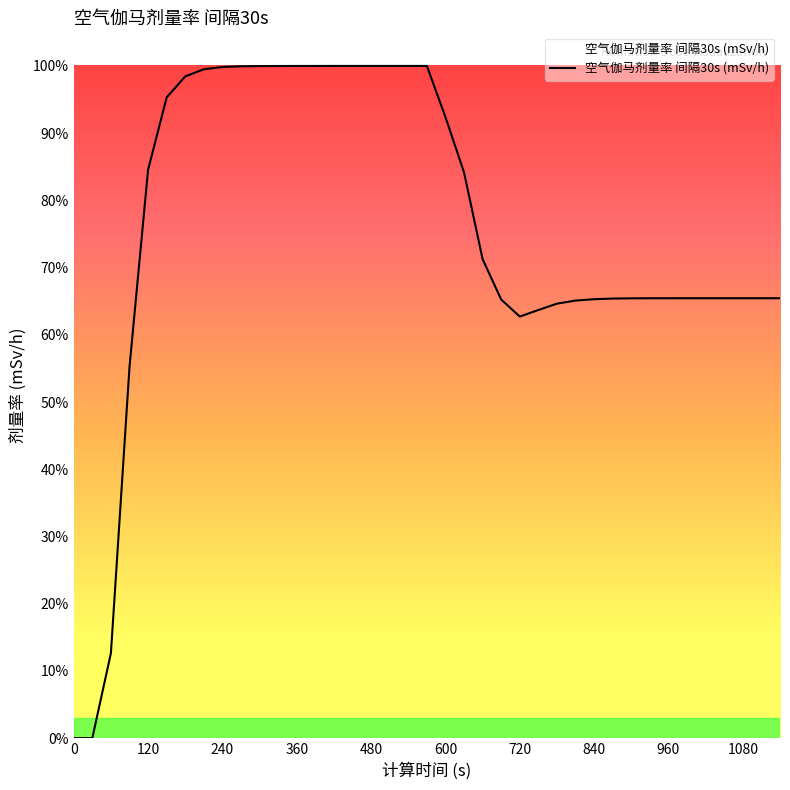

Does the chart display data point markers on the line(s)?

No